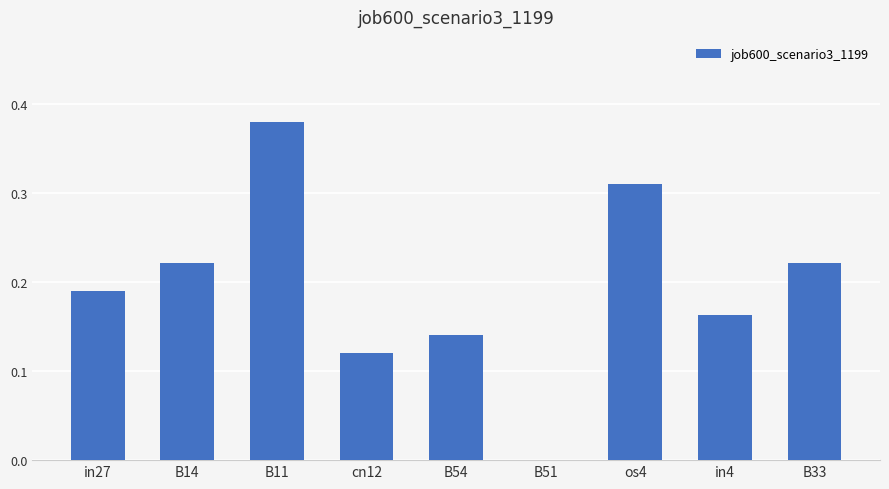

The value at in27 is 0.3. True or false?

False